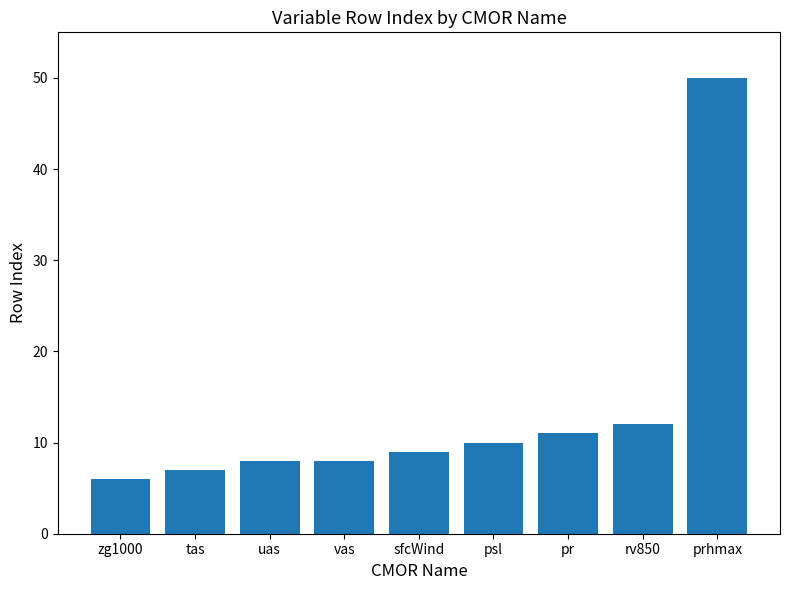

Which category has the highest value across all series?

prhmax